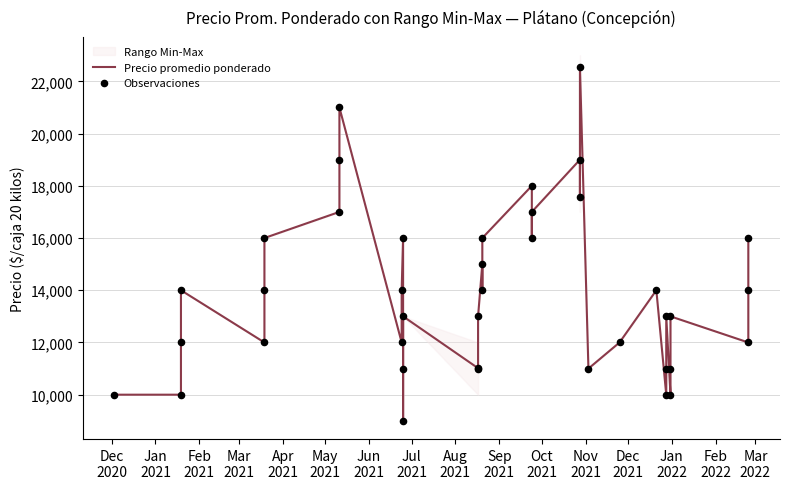

Is the value of Observaciones at 33 greater than the value of Precio promedio ponderado at 20?

No